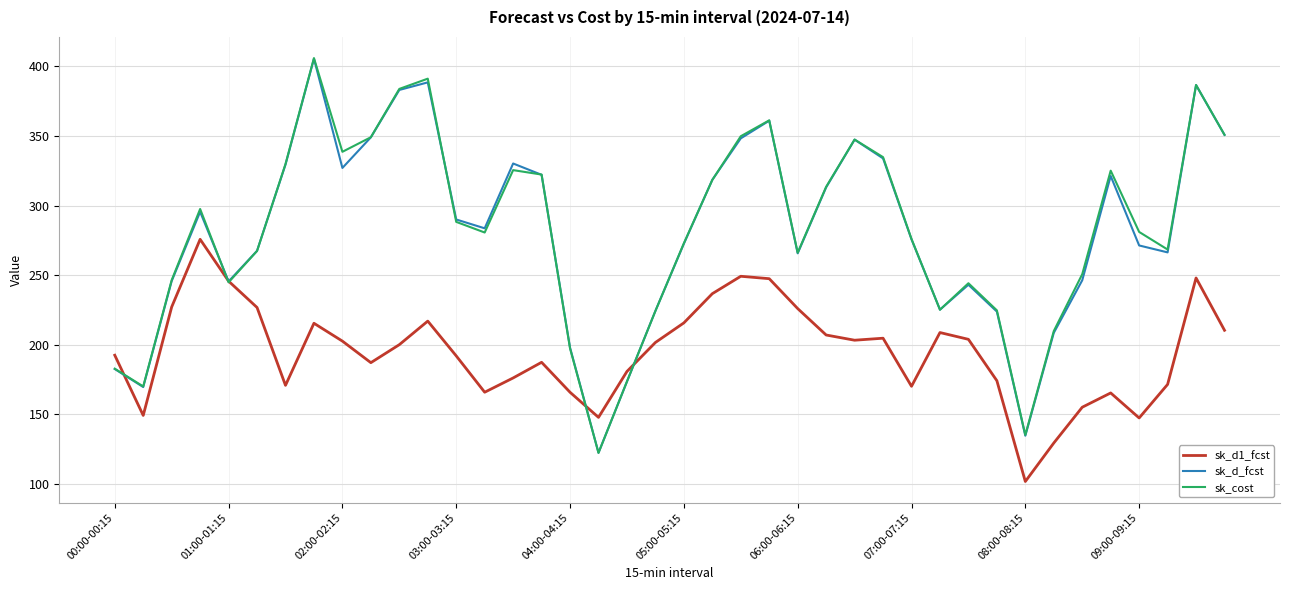

What is the minimum value for sk_cost?

122.2